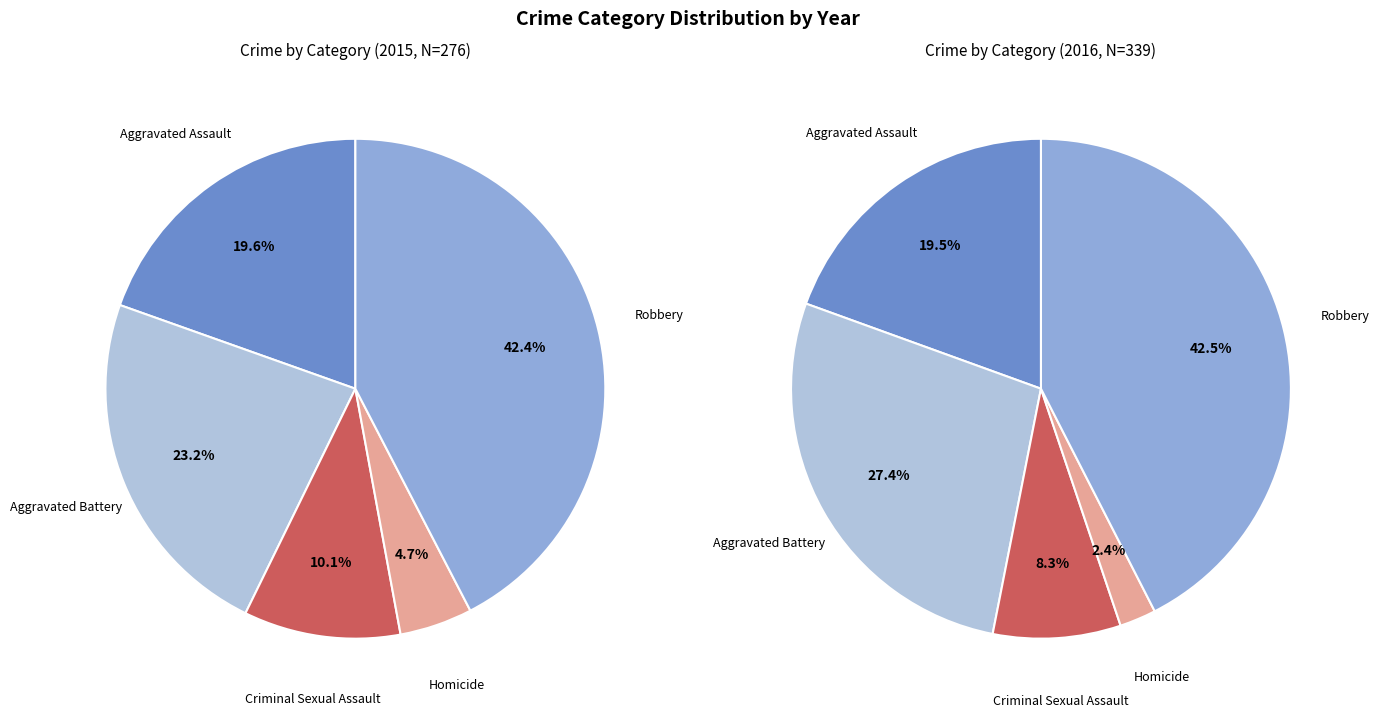

To the nearest percent, what portion does Aggravated Battery represent?

23%